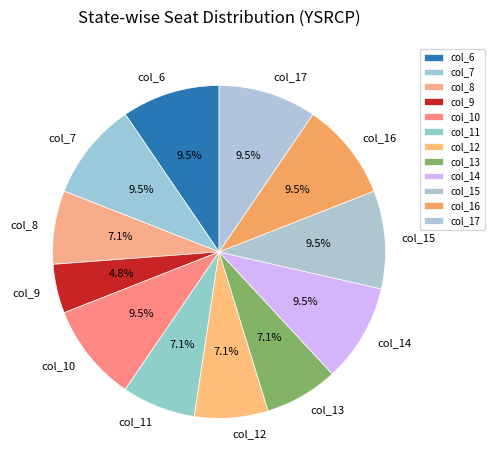

Does any single category account for the majority?

No